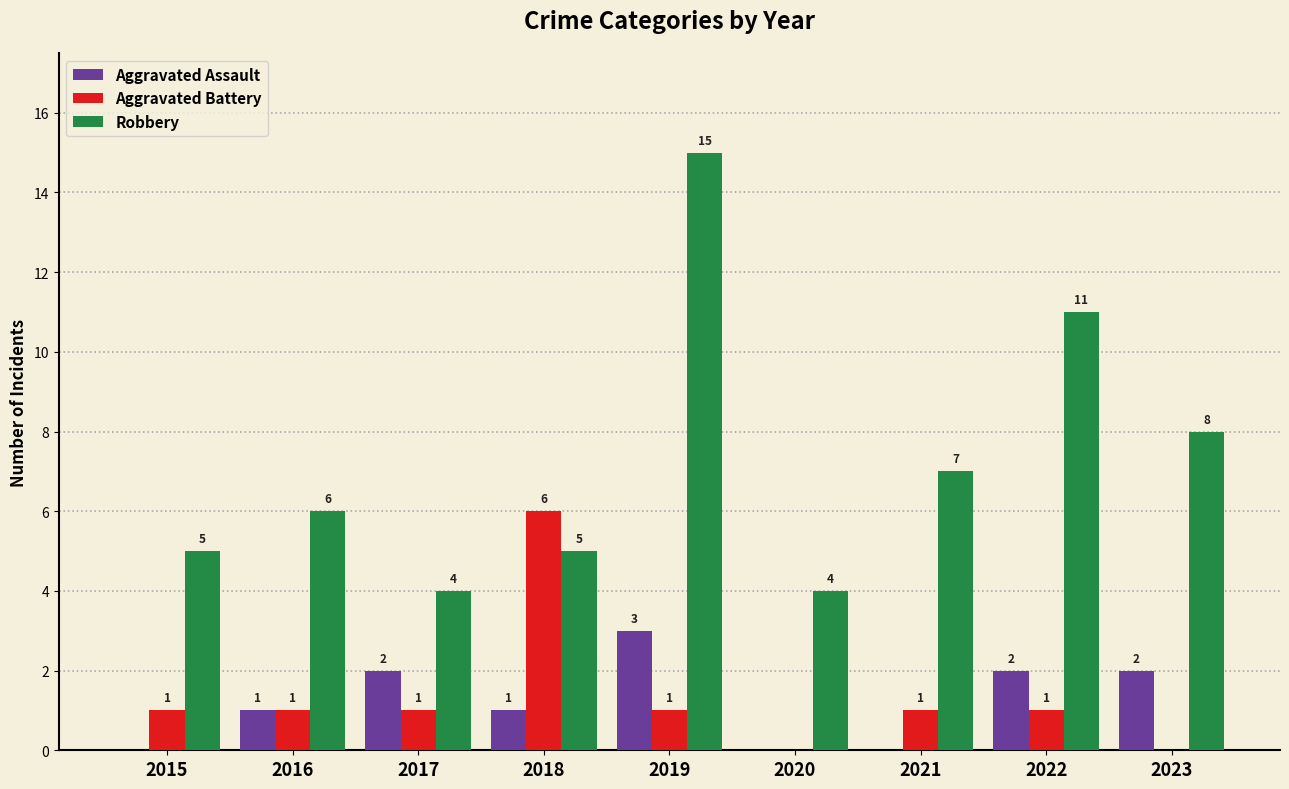

What is the sum of the Robbery values at 2021 and 2020?

11